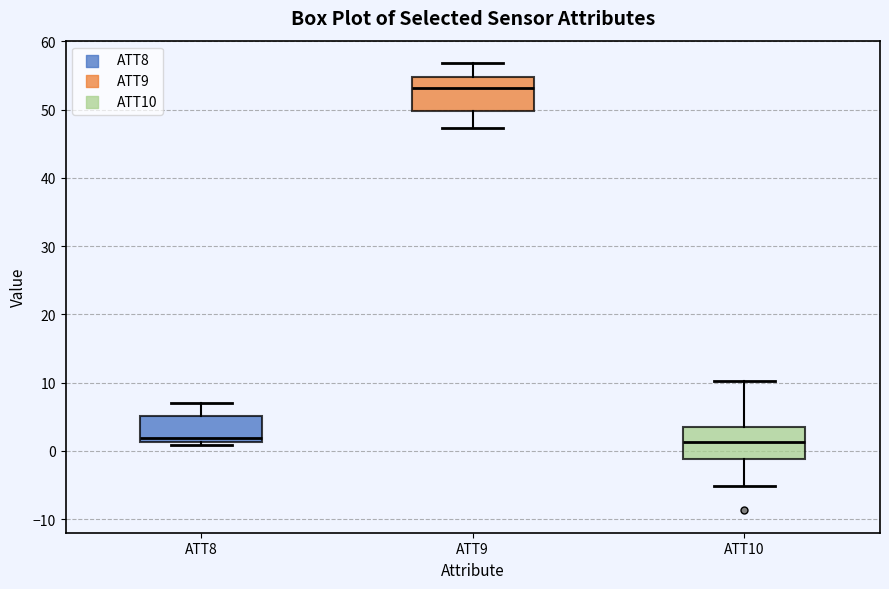

Reading left to right, transcribe this box plot: for each box, give where its median line is, the range the box spans, and where its two whiskers end, as read against the y-axis. The values are not printed on the chart, so give them approximately, as read against the axis.

ATT8: median 2, box 1 to 5, whiskers 1 (just below the box's lower edge) to 7
ATT9: median 53, box 50 to 55, whiskers 47 to 57
ATT10: median 1, box -1 to 3, whiskers -5 to 10